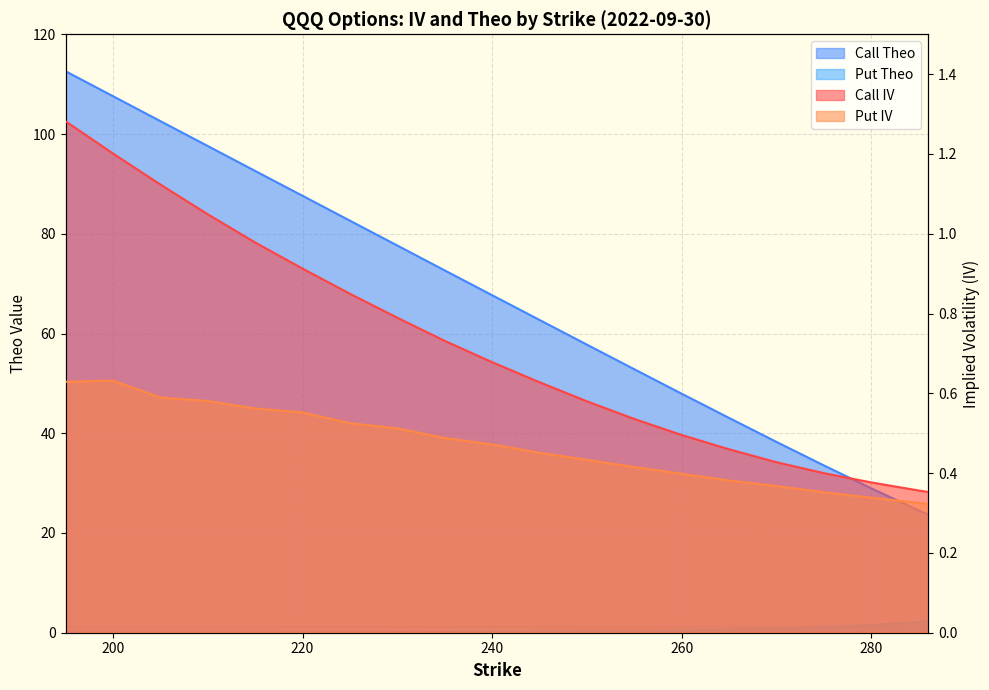

At which label does Put Theo reach its minimum?

195